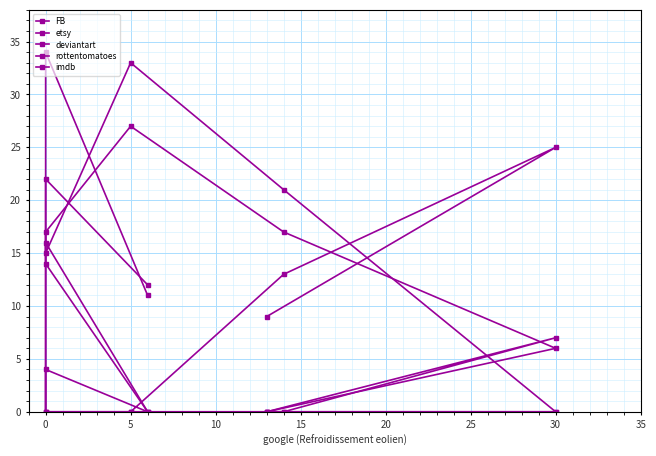

At how many categories does at least one series exceed 30?

2